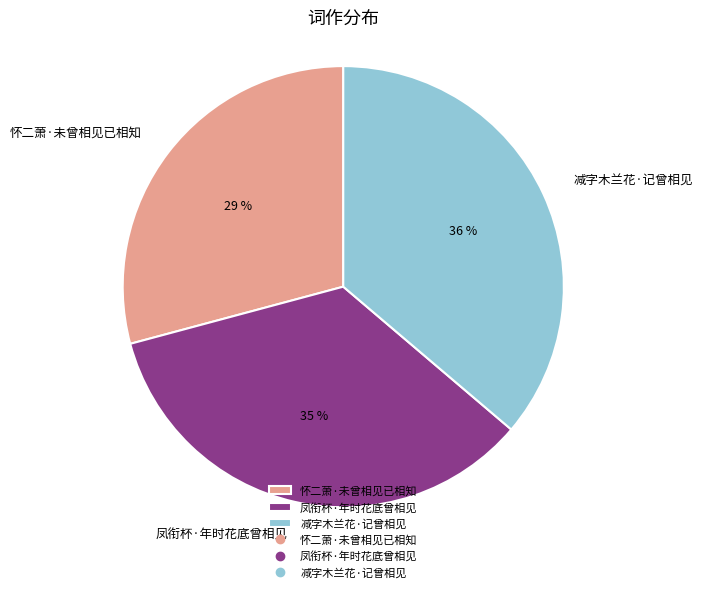

Which slice is the largest?

减字木兰花·记曾相见